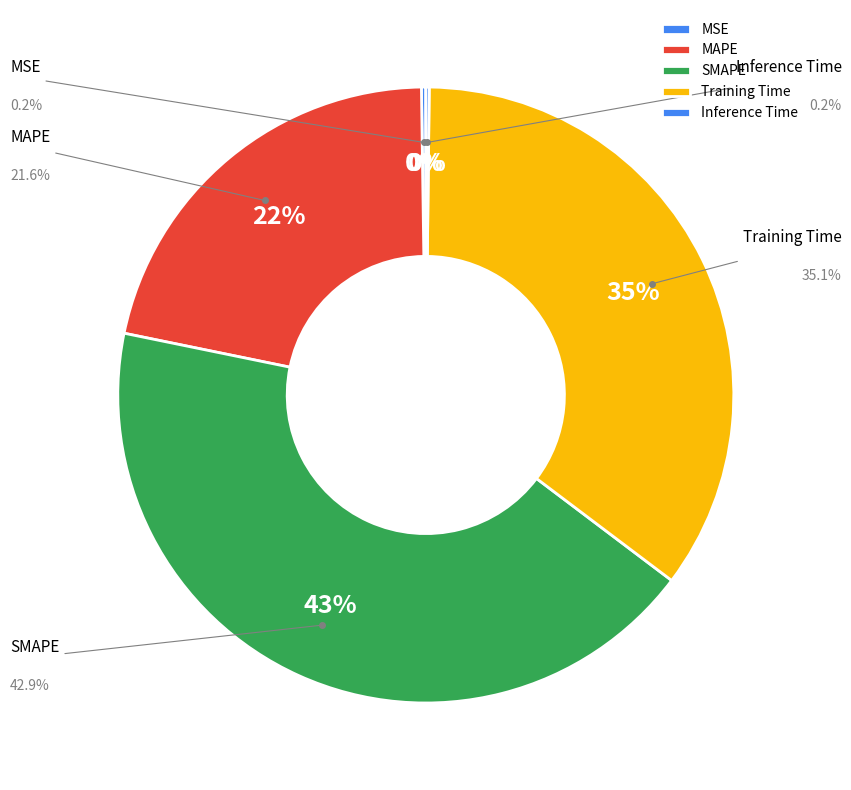

What is the change in value from SMAPE to Training Time?

-0.4